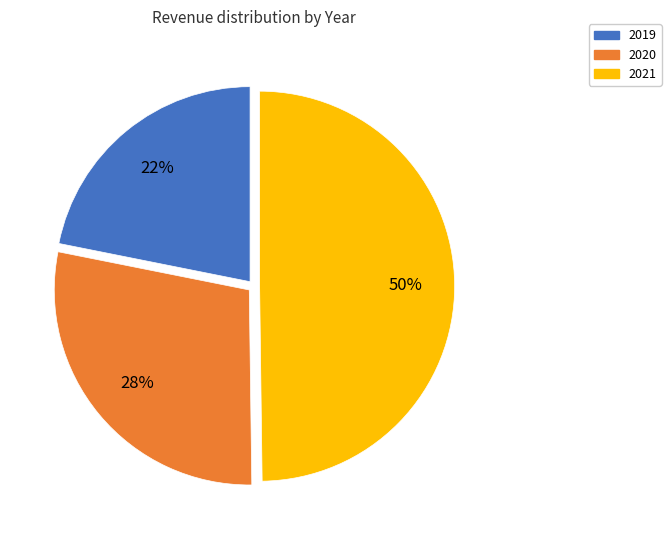

To the nearest percent, what percentage of the pie is 2020?

28%